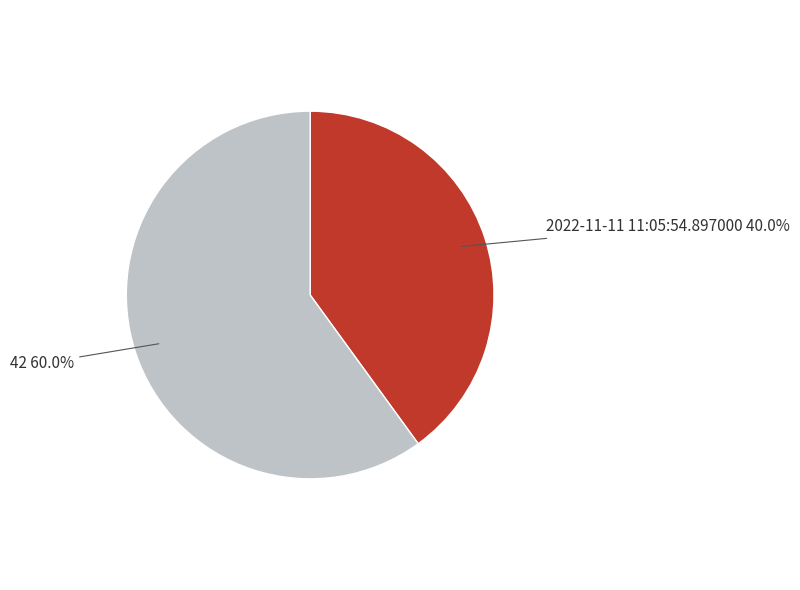

Count the number of slices in the pie.

2